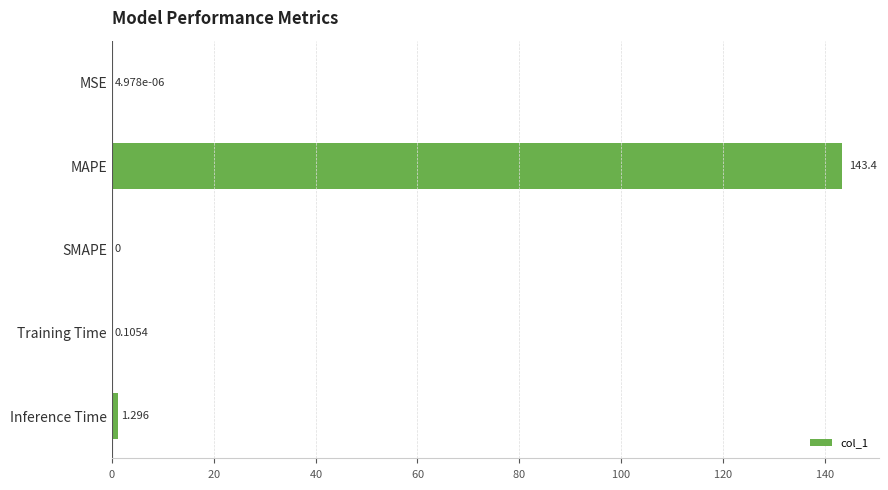

What is the greatest value displayed?

143.4